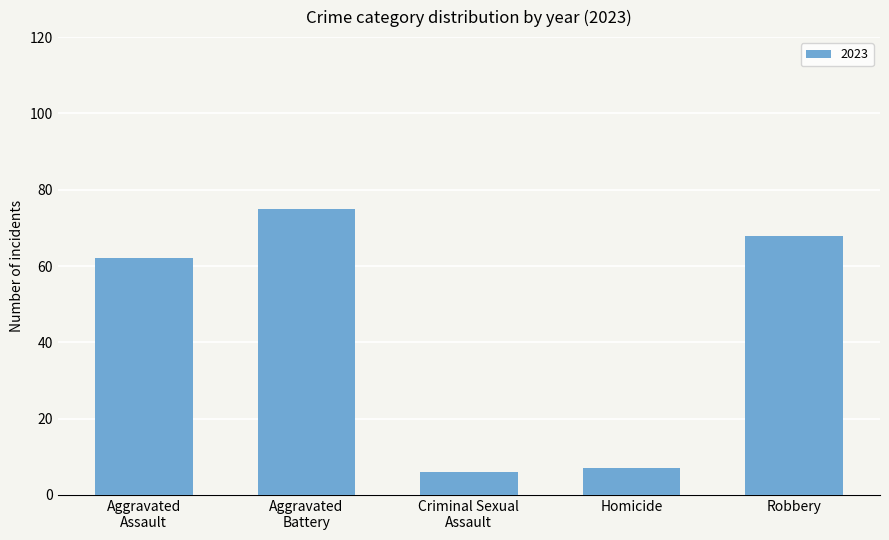

What is the difference between the second highest and second lowest values?

61